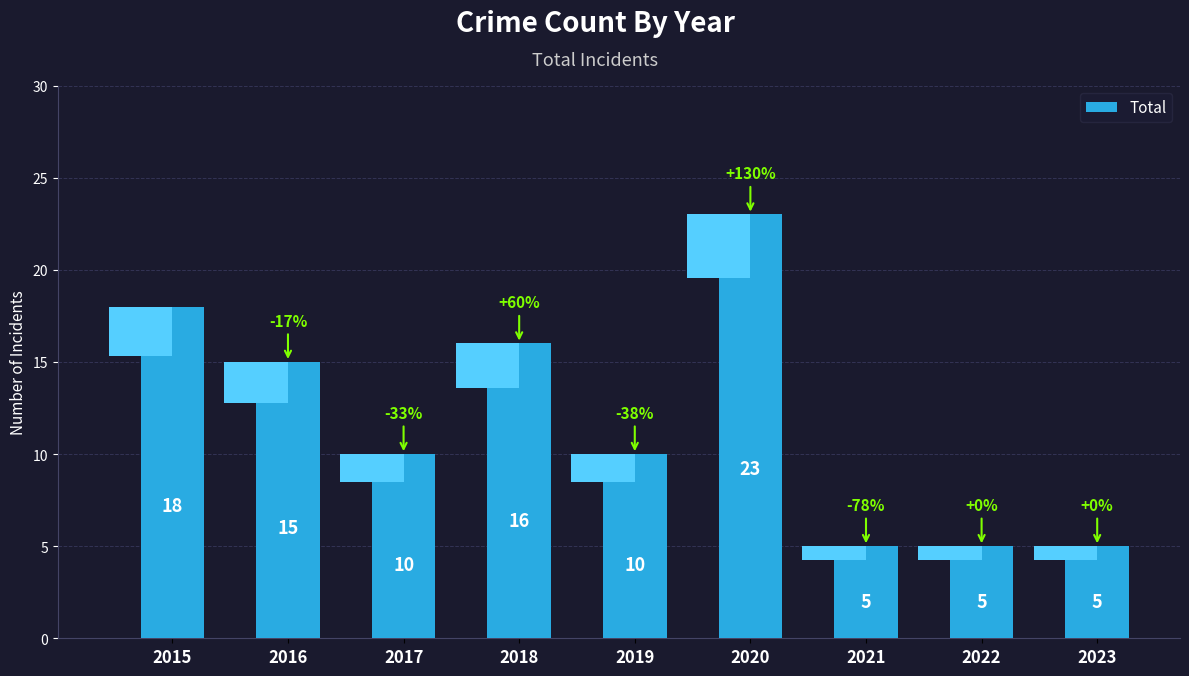

What is the smallest value displayed?

5